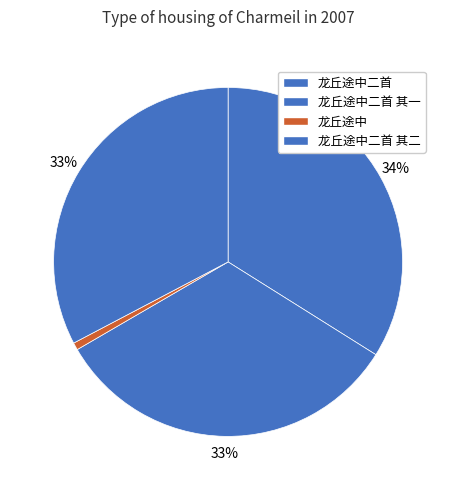

True or false: 龙丘途中 accounts for 7% of the total.

False